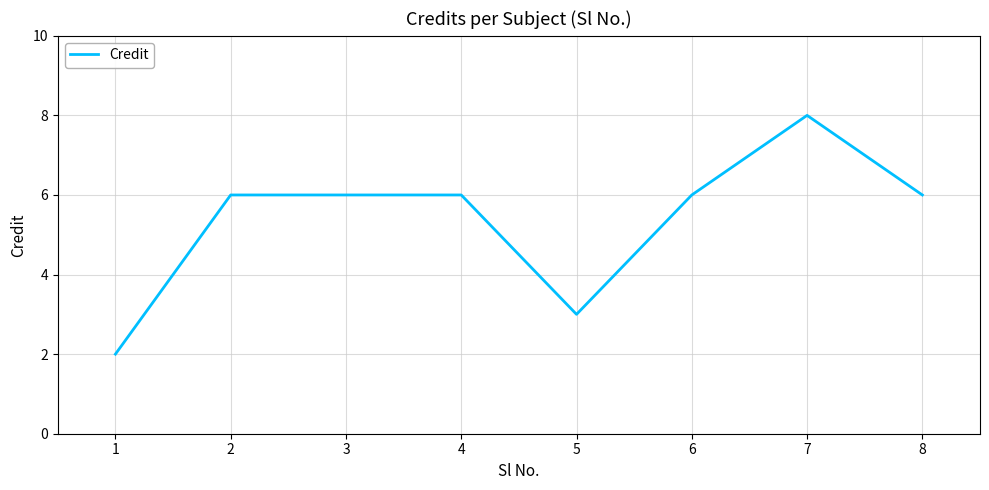

What is the change in value from 1 to 6?

+4